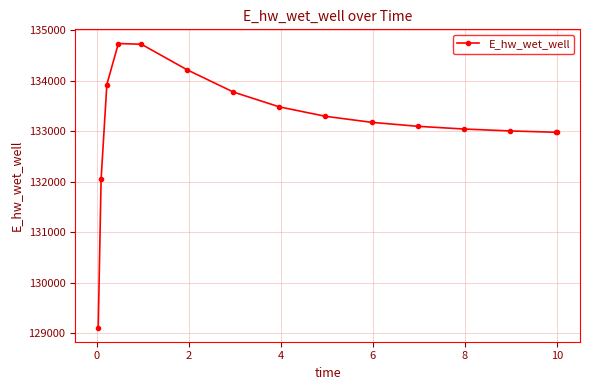

What is the difference between the maximum and minimum values?

5624.5